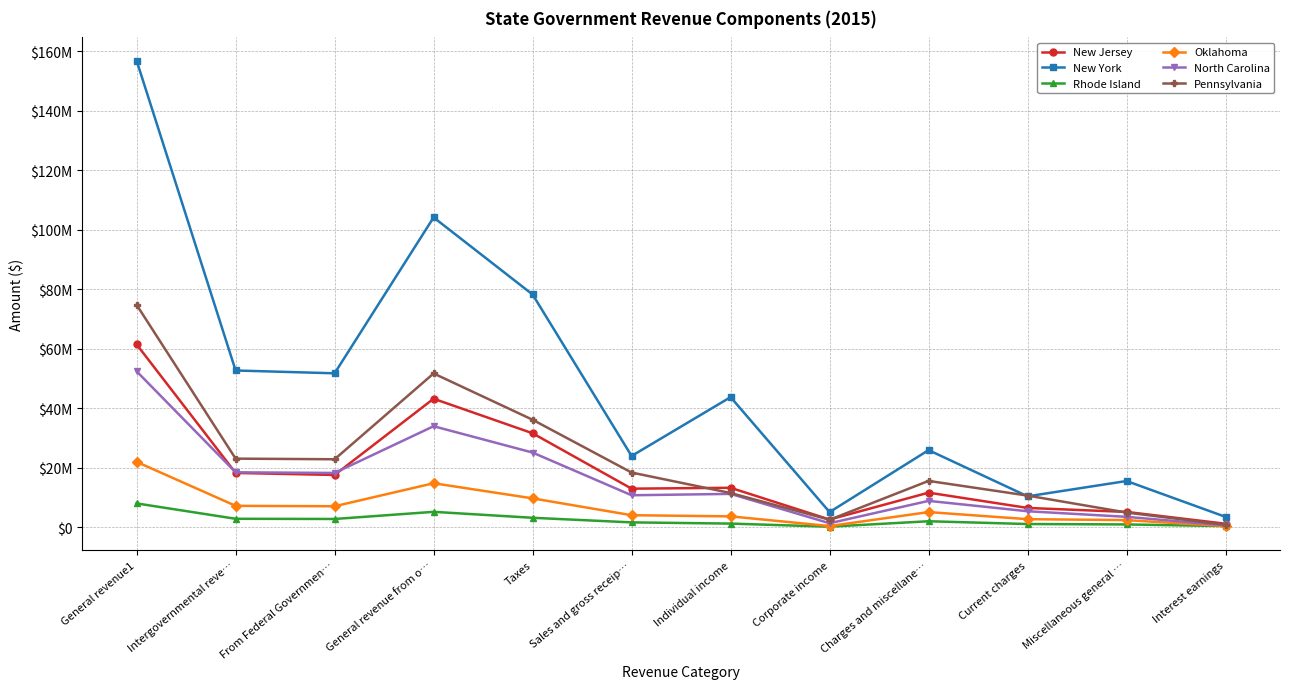

Reading left to right, what are all the values shown in this chart?

New Jersey: General revenue1=61415686	Intergovernmental reve…=18235556	From Federal Governmen…=17560478	General revenue from o…=43180130	Taxes=31567654	Sales and gross receip…=12951867	Individual income=13250002	Corporate income=2579391	Charges and miscellane…=11612476	Current charges=6476025	Miscellaneous general …=5136451	Interest earnings=1164083
New York: General revenue1=156767158	Intergovernmental reve…=52665049	From Federal Governmen…=51720341	General revenue from o…=104102109	Taxes=78201753	Sales and gross receip…=23932517	Individual income=43709832	Corporate income=5084187	Charges and miscellane…=25900356	Current charges=10377889	Miscellaneous general …=15522467	Interest earnings=3471912
Rhode Island: General revenue1=7997153	Intergovernmental reve…=2830590	From Federal Governmen…=2765609	General revenue from o…=5166563	Taxes=3165635	Sales and gross receip…=1620523	Individual income=1215368	Corporate income=176336	Charges and miscellane…=2000928	Current charges=1069183	Miscellaneous general …=931745	Interest earnings=365495
Oklahoma: General revenue1=21954067	Intergovernmental reve…=7179836	From Federal Governmen…=7043015	General revenue from o…=14774231	Taxes=9692601	Sales and gross receip…=4032088	Individual income=3641429	Corporate income=388530	Charges and miscellane…=5081630	Current charges=2699379	Miscellaneous general …=2382251	Interest earnings=368404
North Carolina: General revenue1=52382009	Intergovernmental reve…=18446859	From Federal Governmen…=18232907	General revenue from o…=33935150	Taxes=25084225	Sales and gross receip…=10733859	Individual income=11197650	Corporate income=1330223	Charges and miscellane…=8850925	Current charges=5363174	Miscellaneous general …=3487751	Interest earnings=603793
Pennsylvania: General revenue1=74712857	Intergovernmental reve…=23044734	From Federal Governmen…=22833239	General revenue from o…=51668123	Taxes=36110311	Sales and gross receip…=18369809	Individual income=11488974	Corporate income=2510136	Charges and miscellane…=15557812	Current charges=10627891	Miscellaneous general …=4929921	Interest earnings=803749